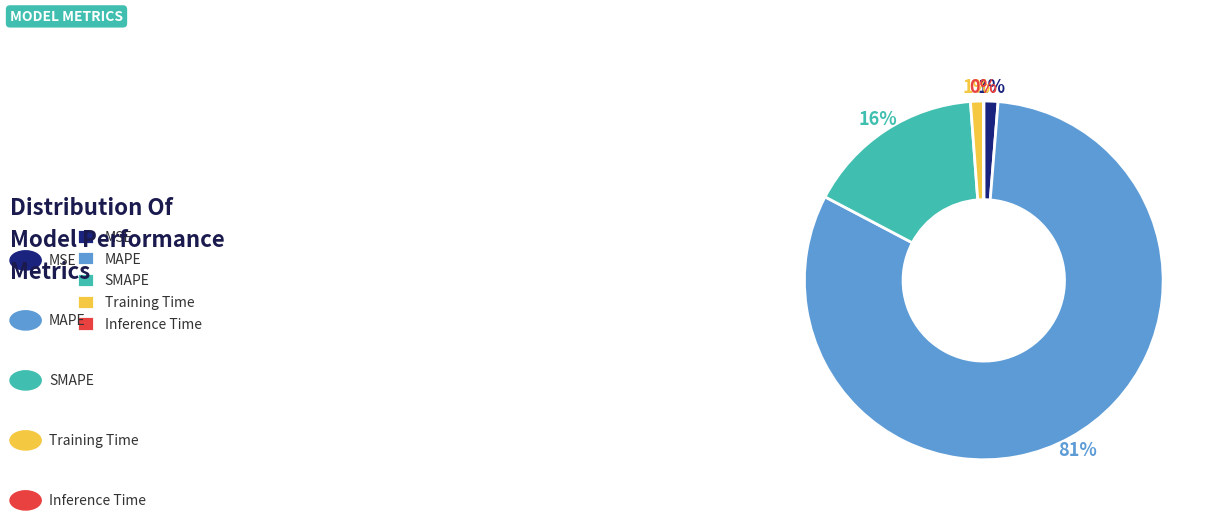

To the nearest percent, what is the average slice percentage?

20%